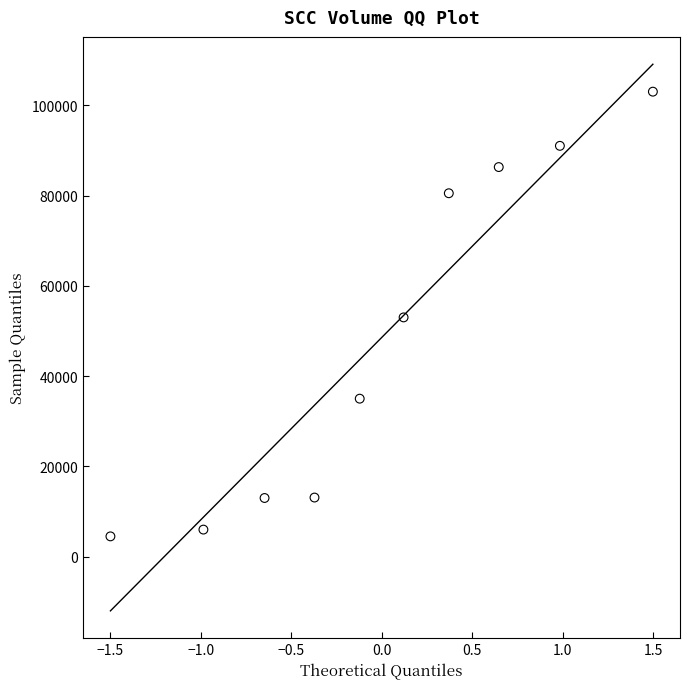

What is the range of Y values (max minus min)?

98500